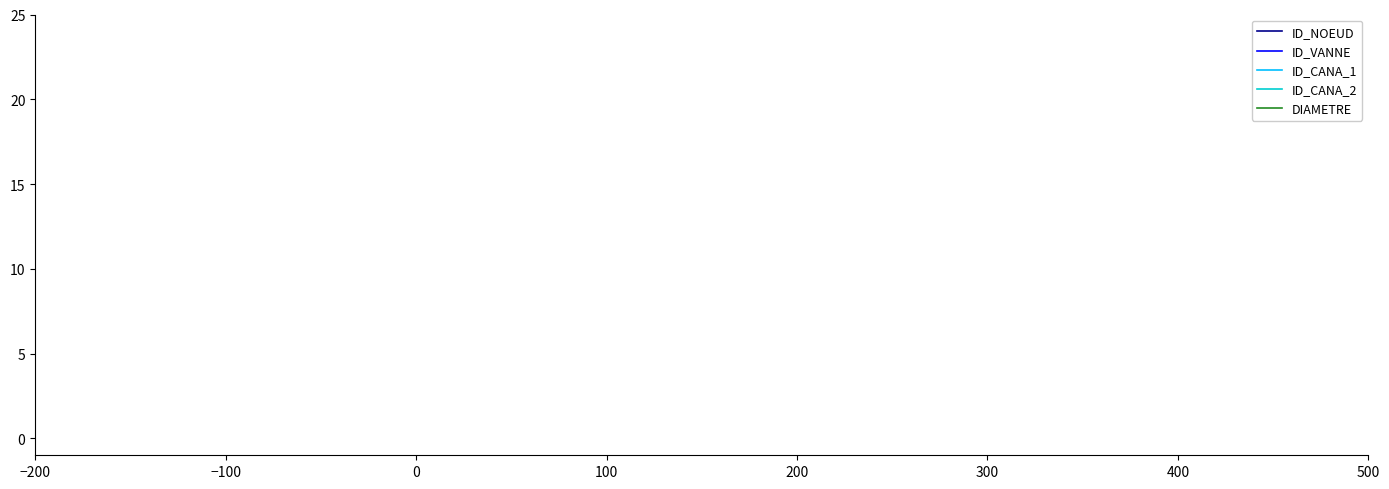

What is the greatest value displayed?

1.3